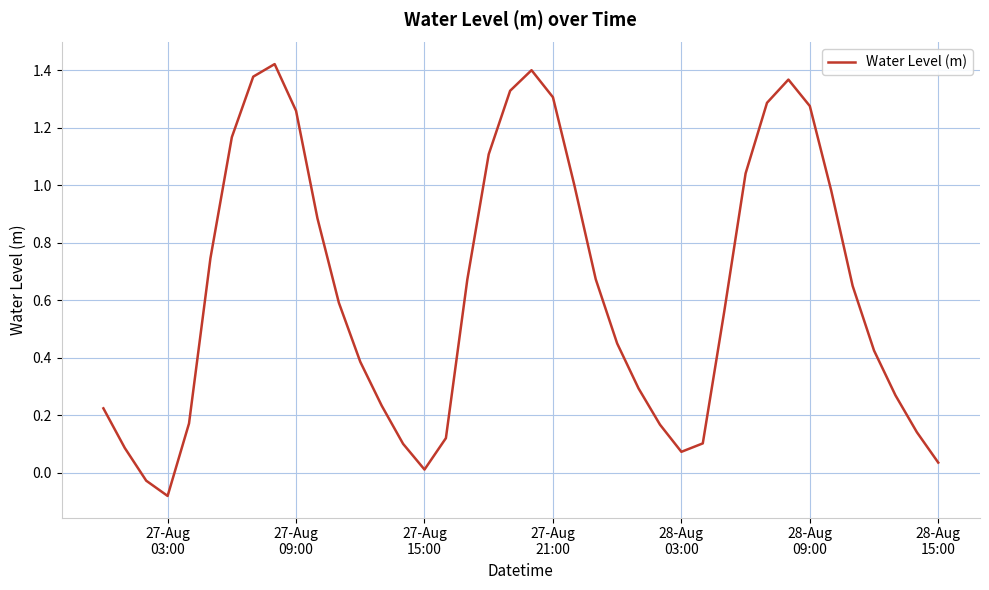

What is the difference between the maximum and minimum values?

1.5